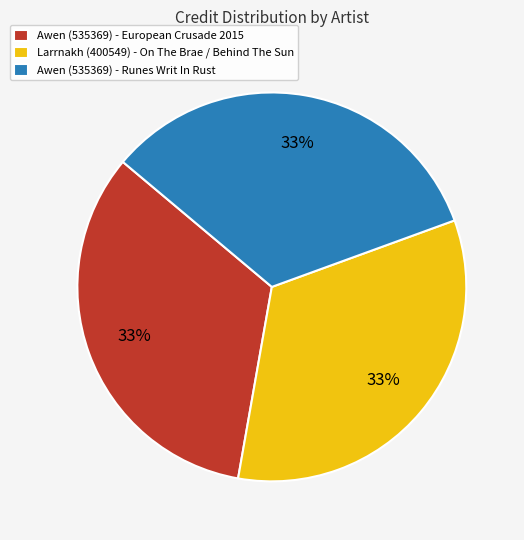

To the nearest percent, what is the average slice percentage?

33%